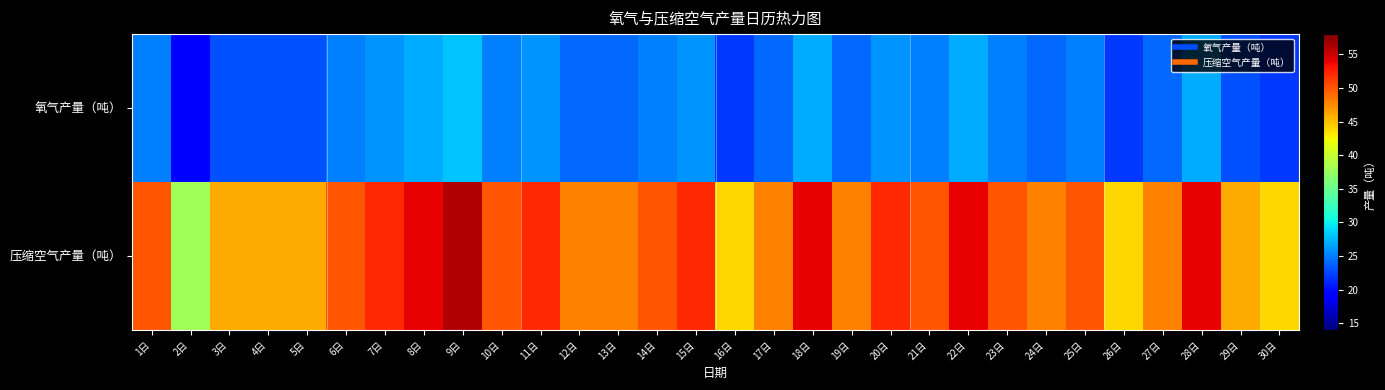

Rank the series by their maximum value, from highest to lowest.

压缩空气产量（吨）, 氧气产量（吨）